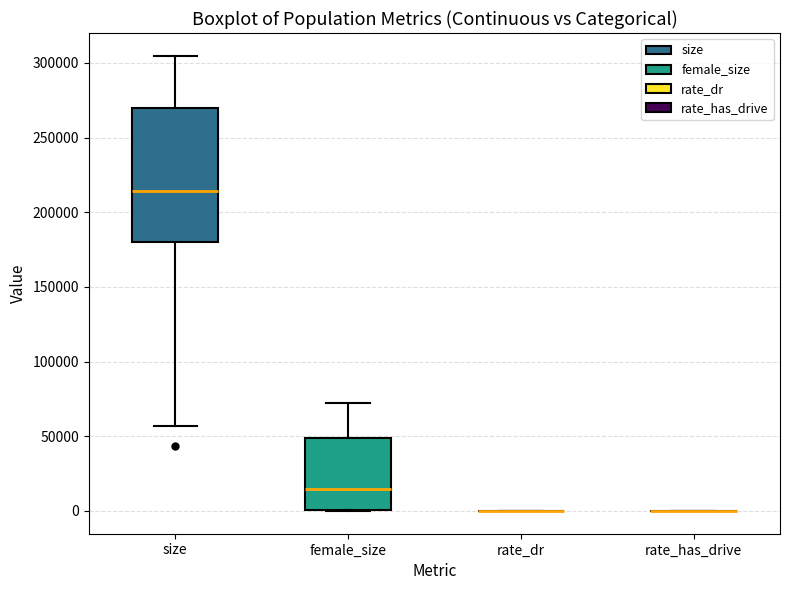

Where does the lower whisker of the box for size end on the y-axis? The values are not printed on the chart, so give them approximately, as read against the axis.

55000